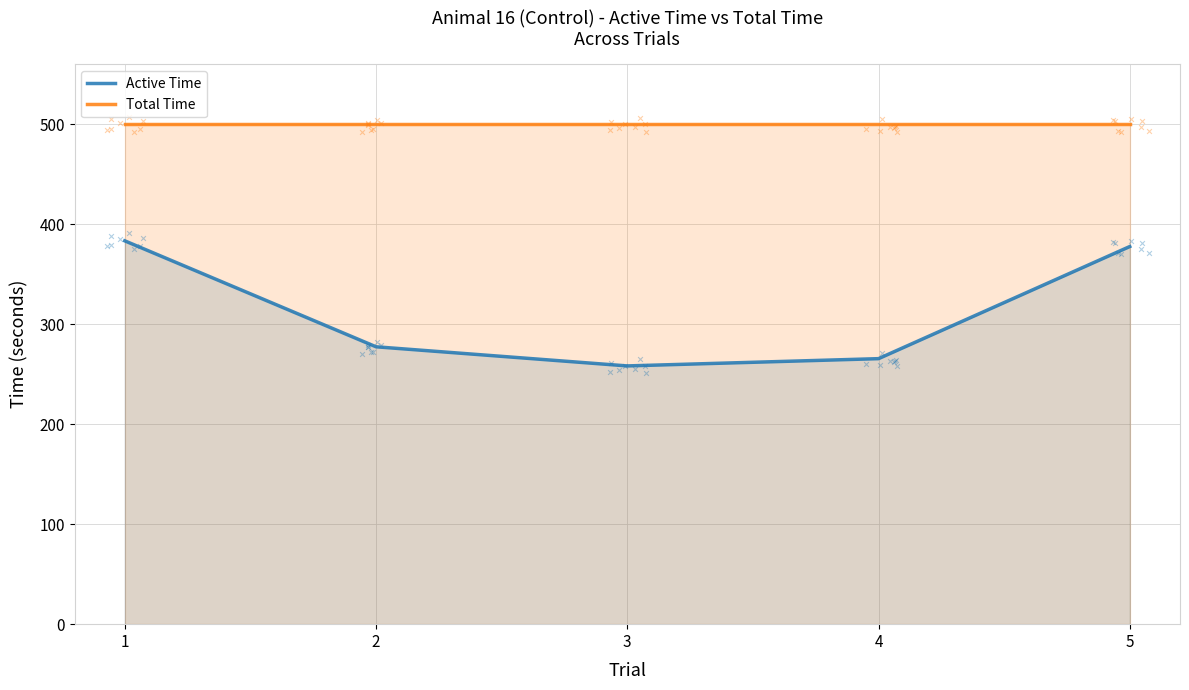

Which series has the widest spread of Y values?

Active Time